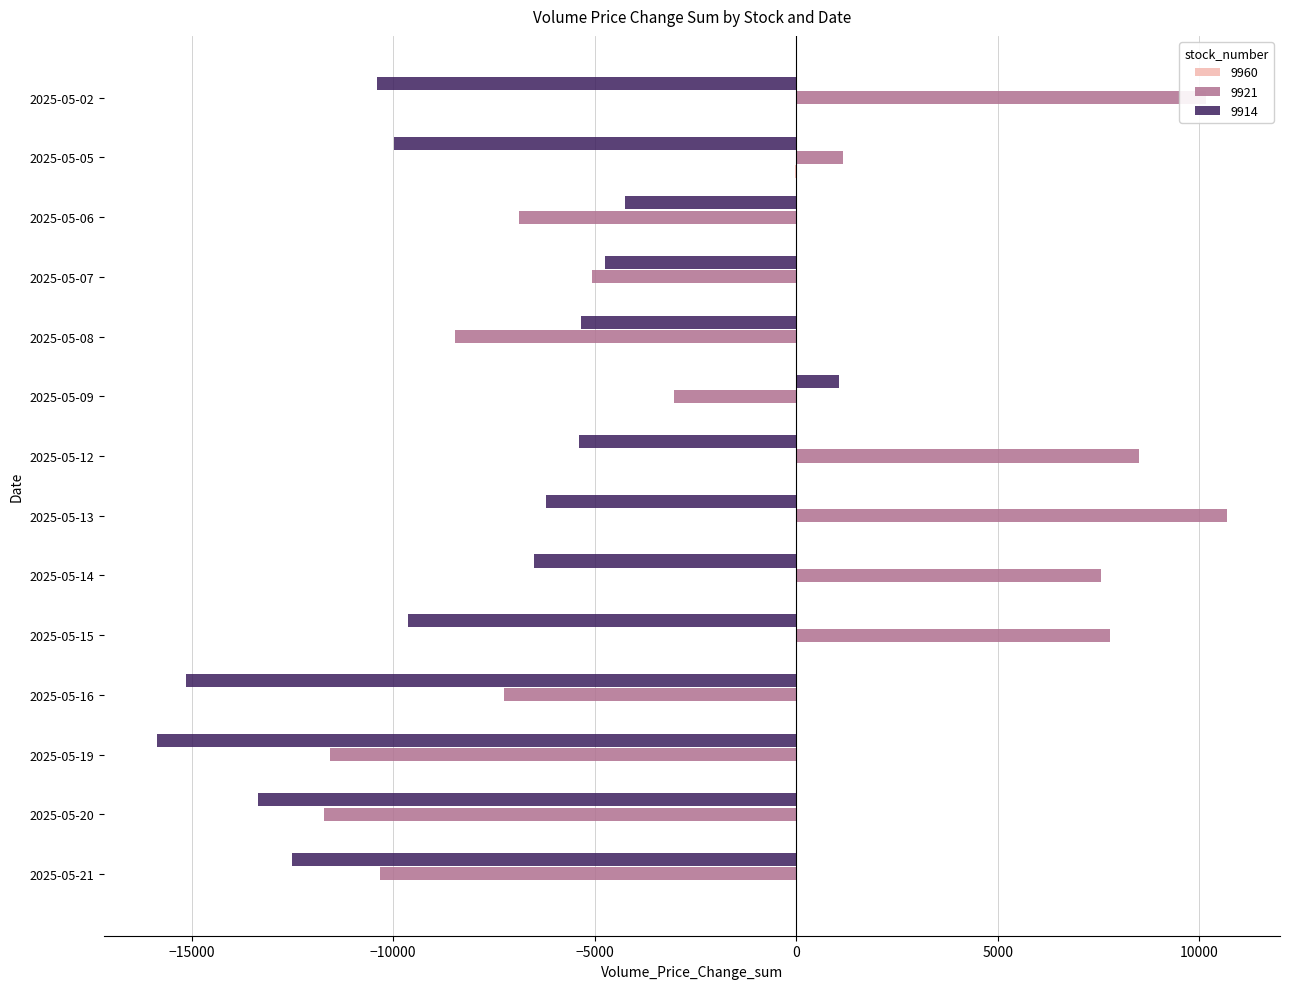

Is the value of 9914 at 2025-05-19 greater than the value of 9921 at 2025-05-09?

No